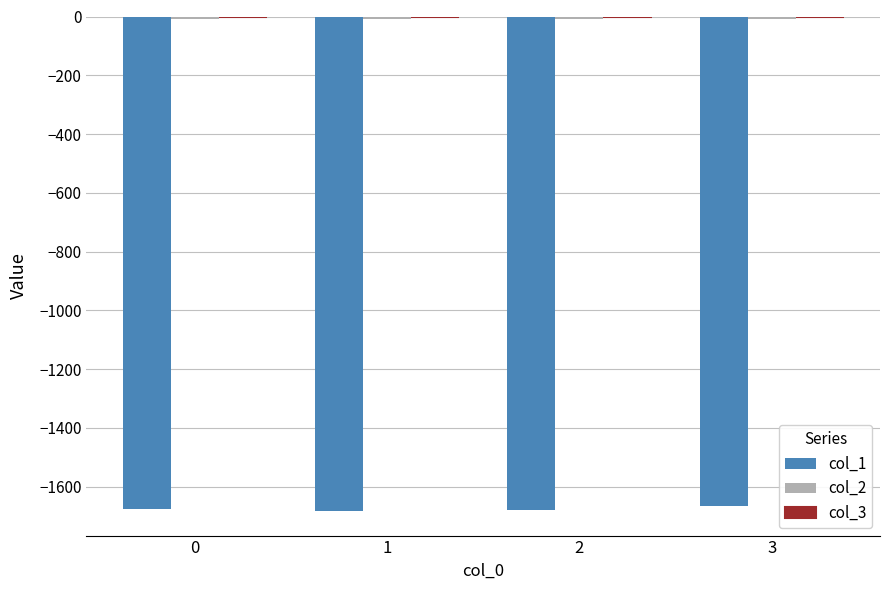

Where does the col_1 series first go above -1674?

3